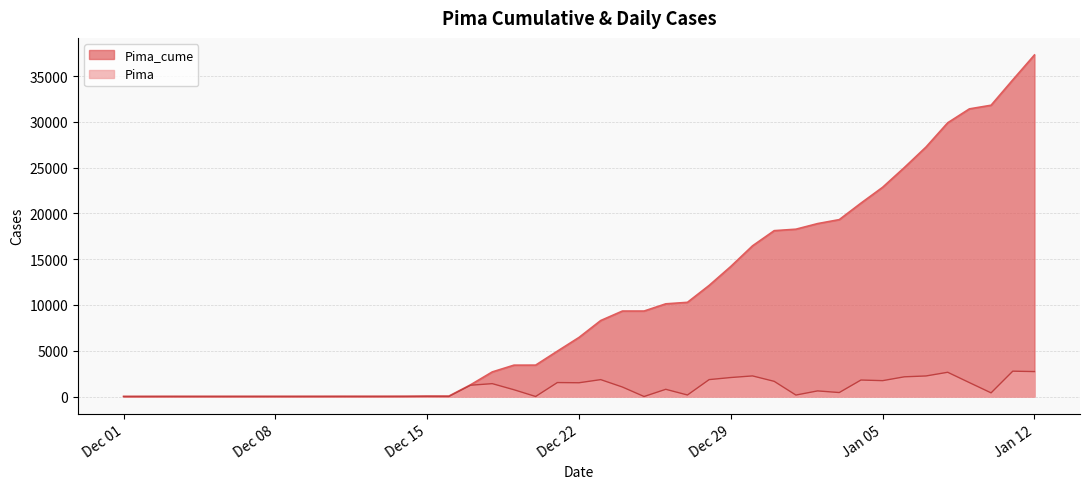

At which category is the sum across all series the highest?

Jan 12